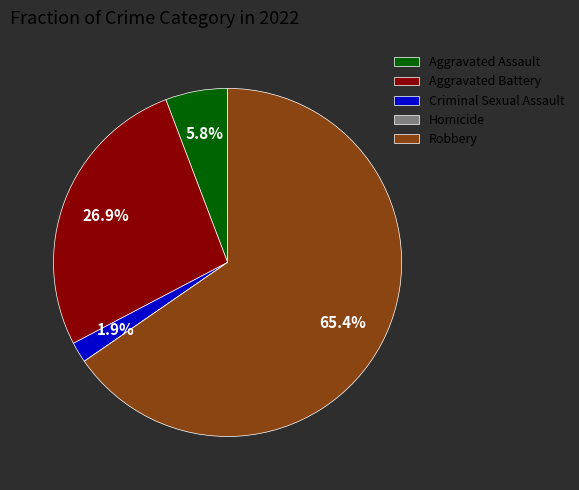

Do Robbery and Criminal Sexual Assault together represent more than half of the pie?

Yes